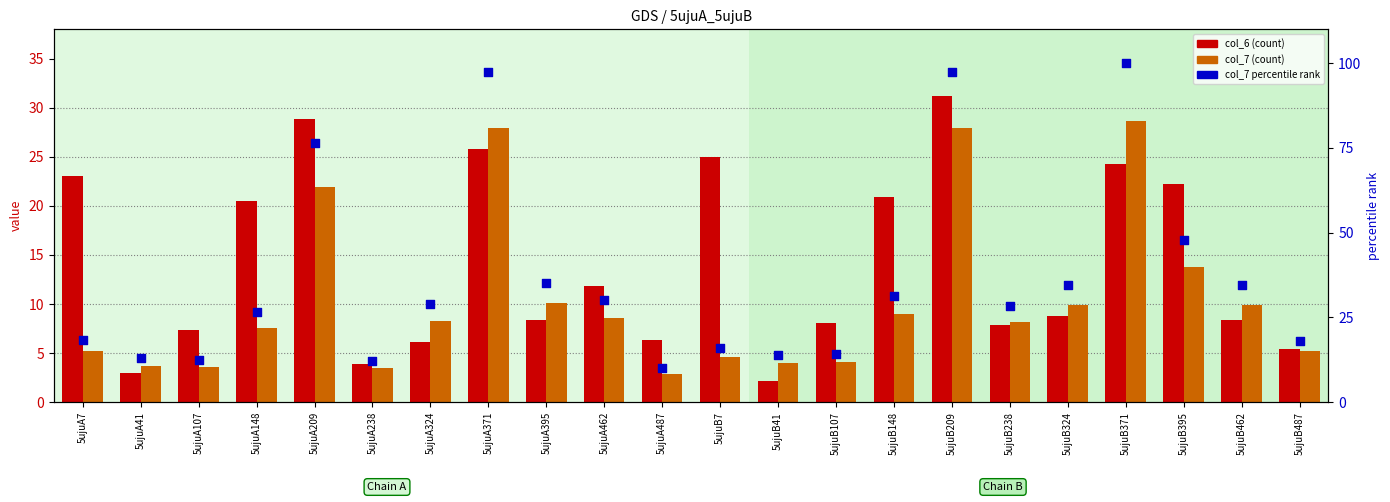

Is the value of col_6 at 5ujuA462 greater than the value of col_7 at 5ujuA487?

Yes